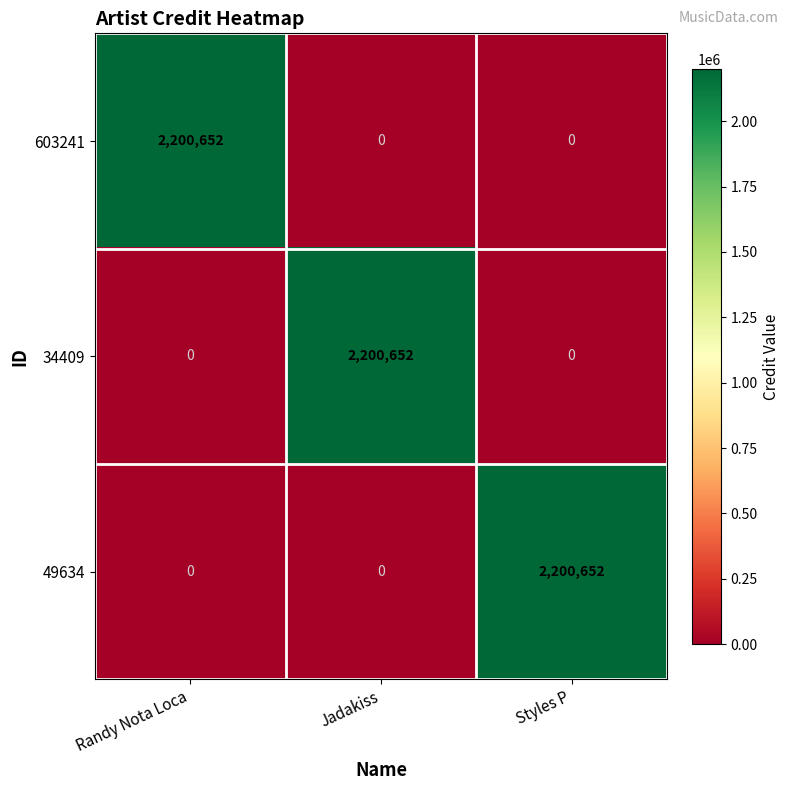

The value of 49634 at Styles P is 2200652. True or false?

True